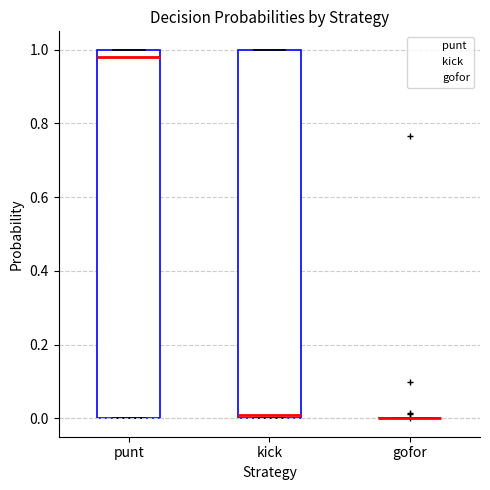

Reading left to right, transcribe this box plot: for each box, give where its median line is, the range the box spans, and where its two whiskers end, as read against the y-axis. The values are not printed on the chart, so give them approximately, as read against the axis.

punt: median 0.98, box 0.00 to 1.00, whiskers 0.00 to 1.00
kick: median 0.00 (just above the box's lower edge), box 0.00 to 1.00, whiskers 0.00 to 1.00
gofor: box collapsed to a line at 0.00, whiskers 0.00 to 0.00